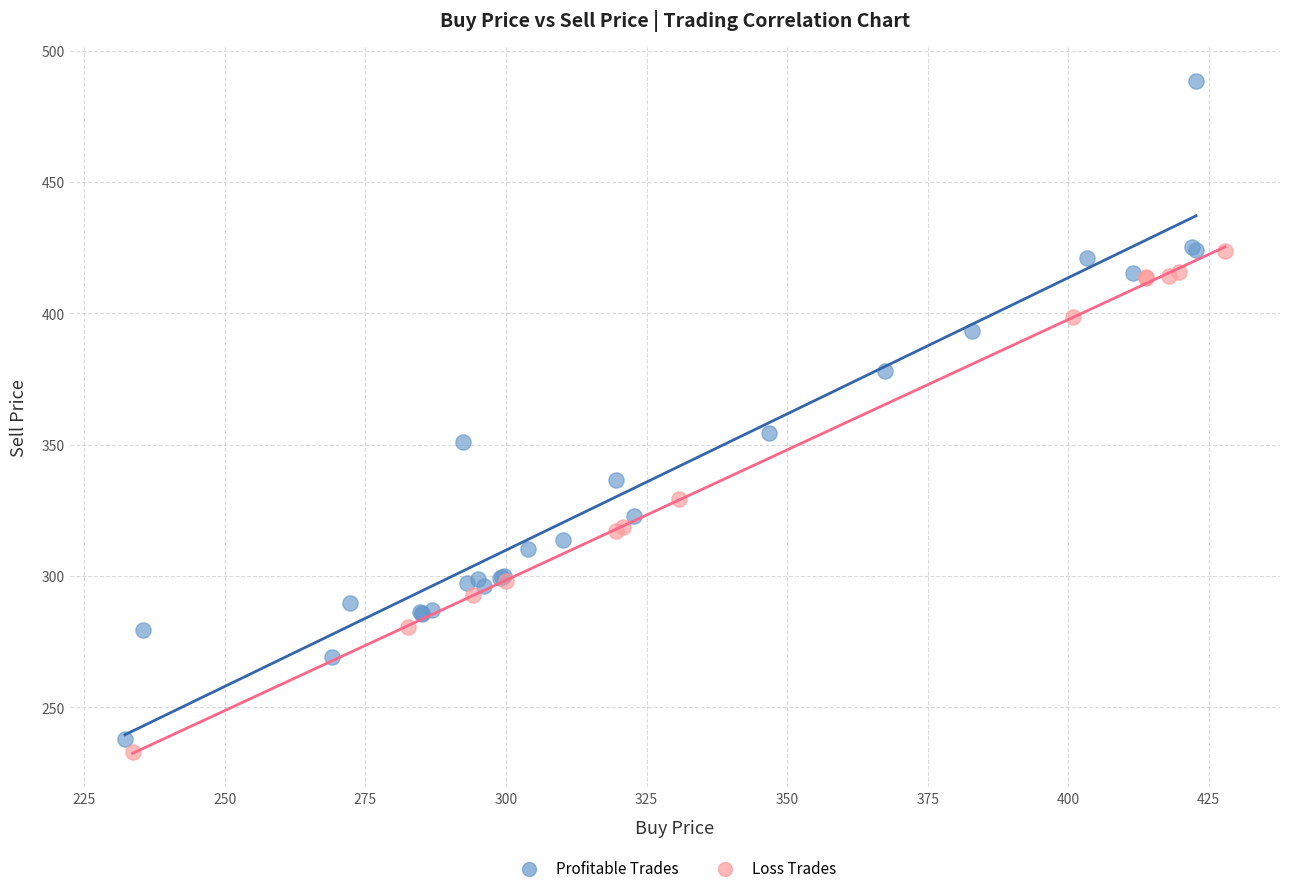

Which series contains the highest Y value?

Profitable Trades